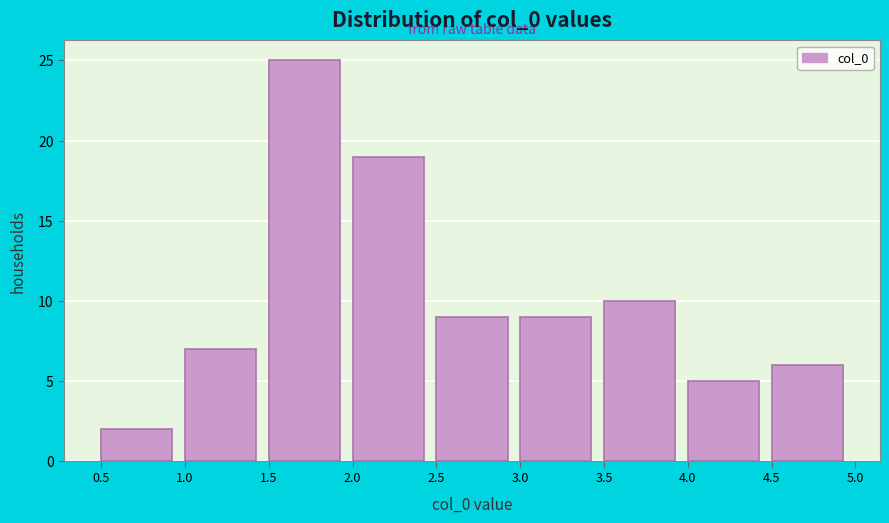

Reading left to right, transcribe this chart: for each bar, give the range it covers on the x-axis and its height. The values are not printed on the chart, so give them approximately, as read against the axis.

0.5 to 1.0: 2
1.0 to 1.5: 7
1.5 to 2.0: 25
2.0 to 2.5: 19
2.5 to 3.0: 9
3.0 to 3.5: 9
3.5 to 4.0: 10
4.0 to 4.5: 5
4.5 to 5.0: 6